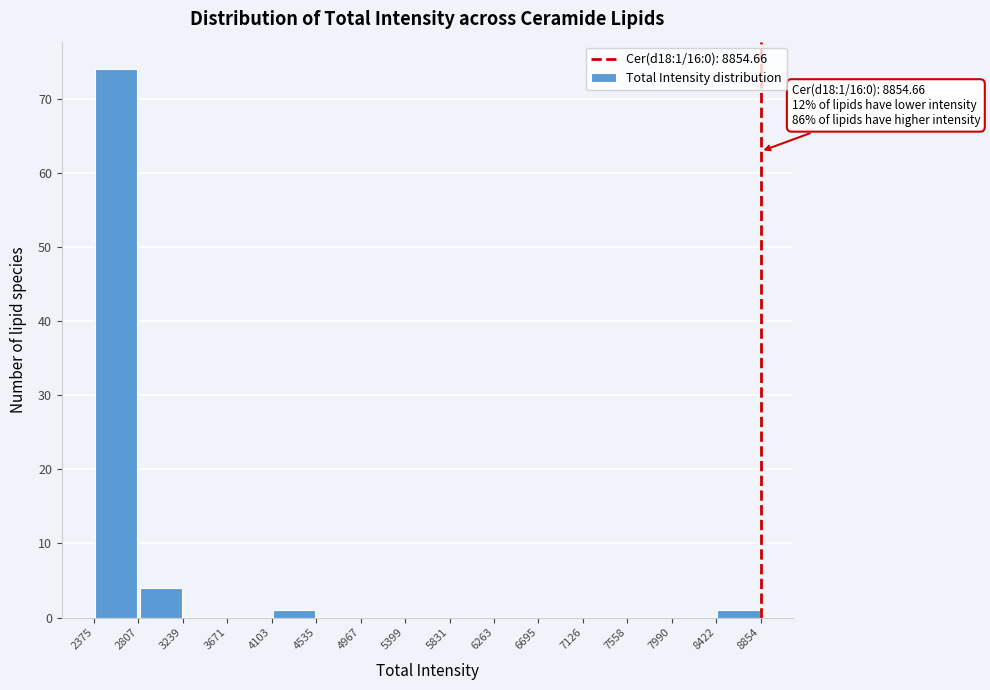

Over which range of the x-axis is the bar tallest?

2375 to 2807